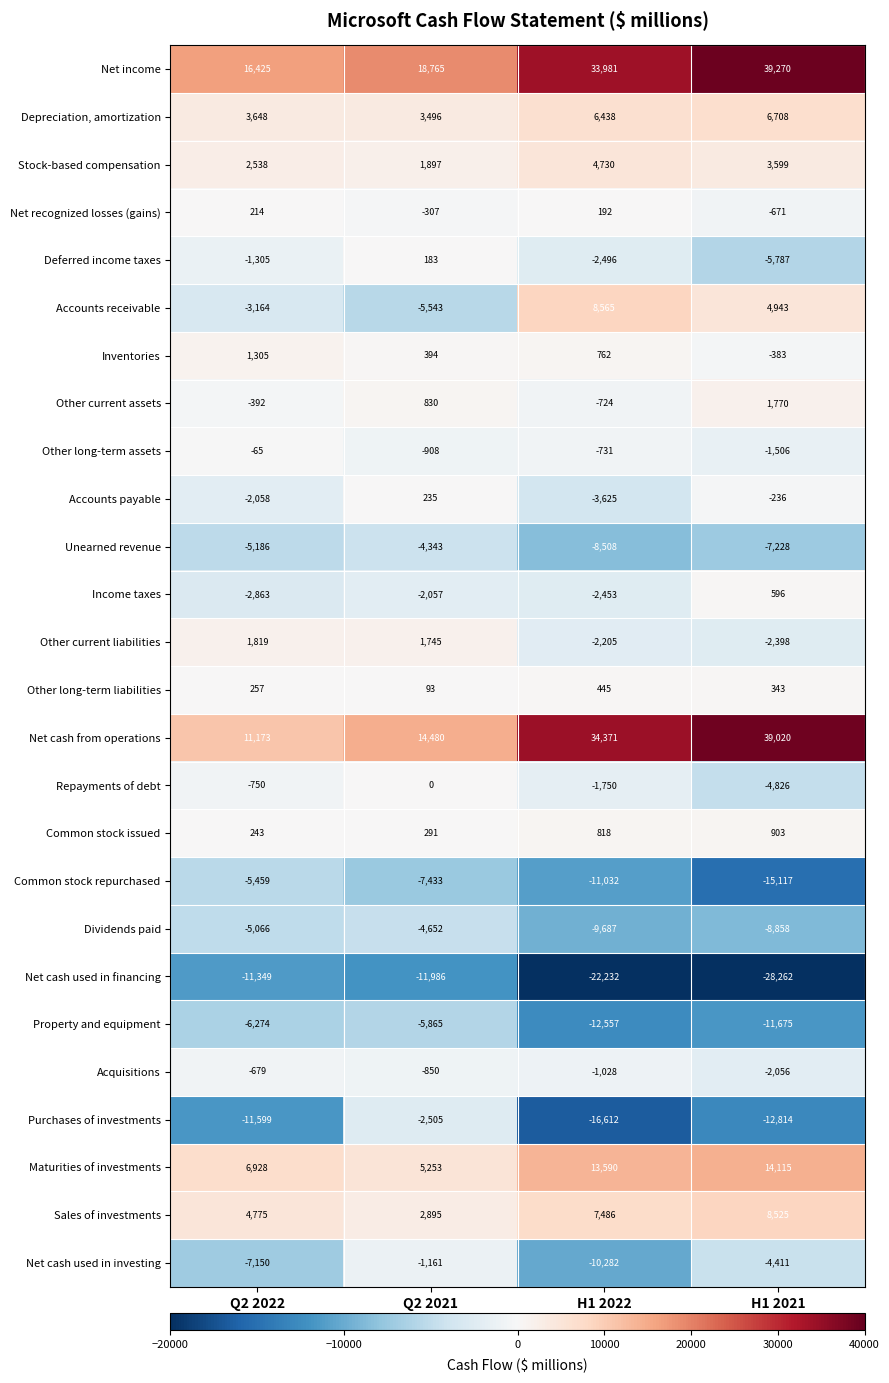

Which series changed the most between Q2 2022 and H1 2022?

Net cash from operations